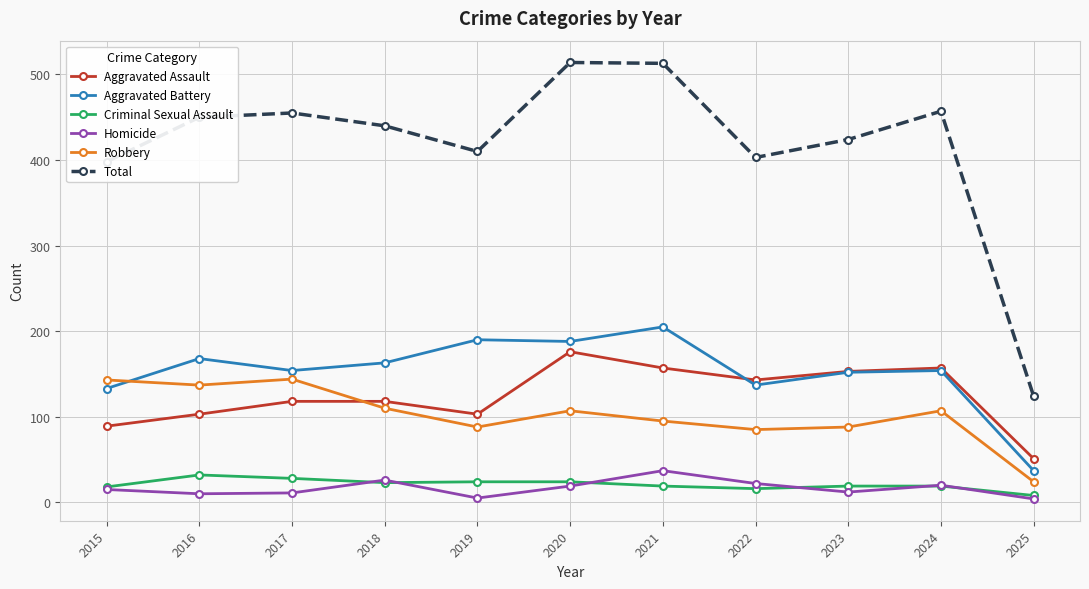

What is the total value across all series at 2023?

848